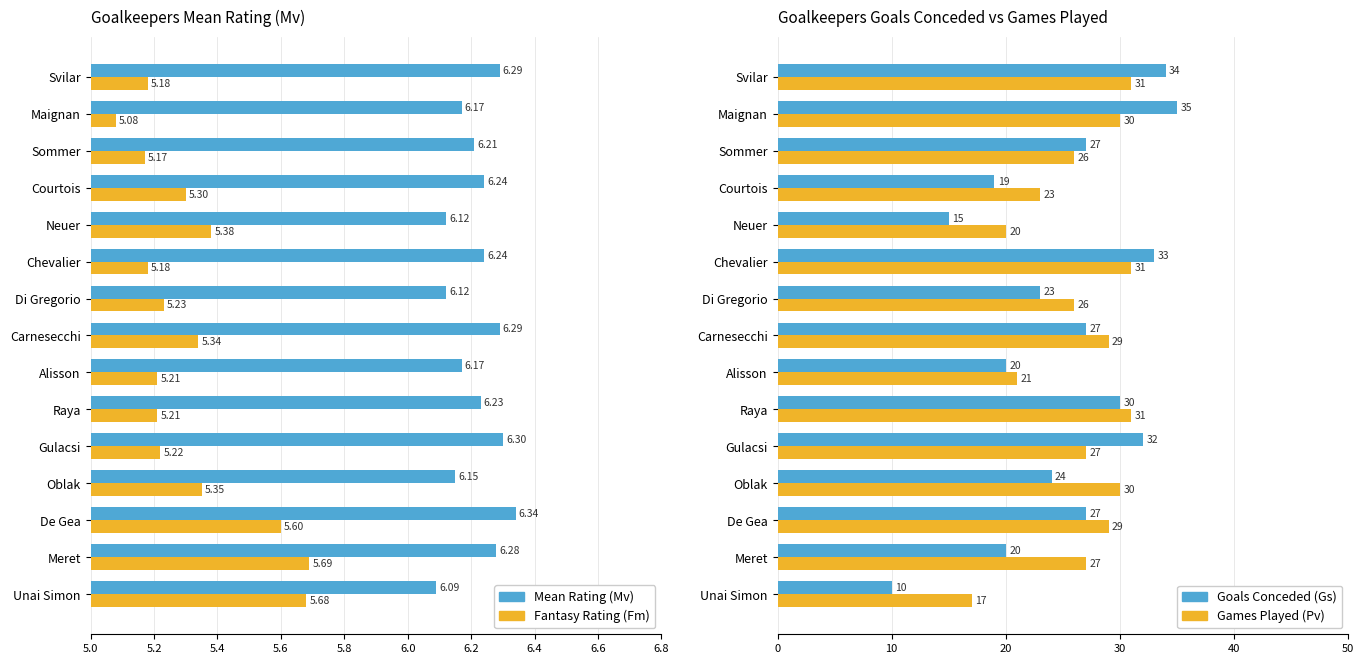

Is it true that Games Played (Pv) equals 13.1 at Alisson?

False